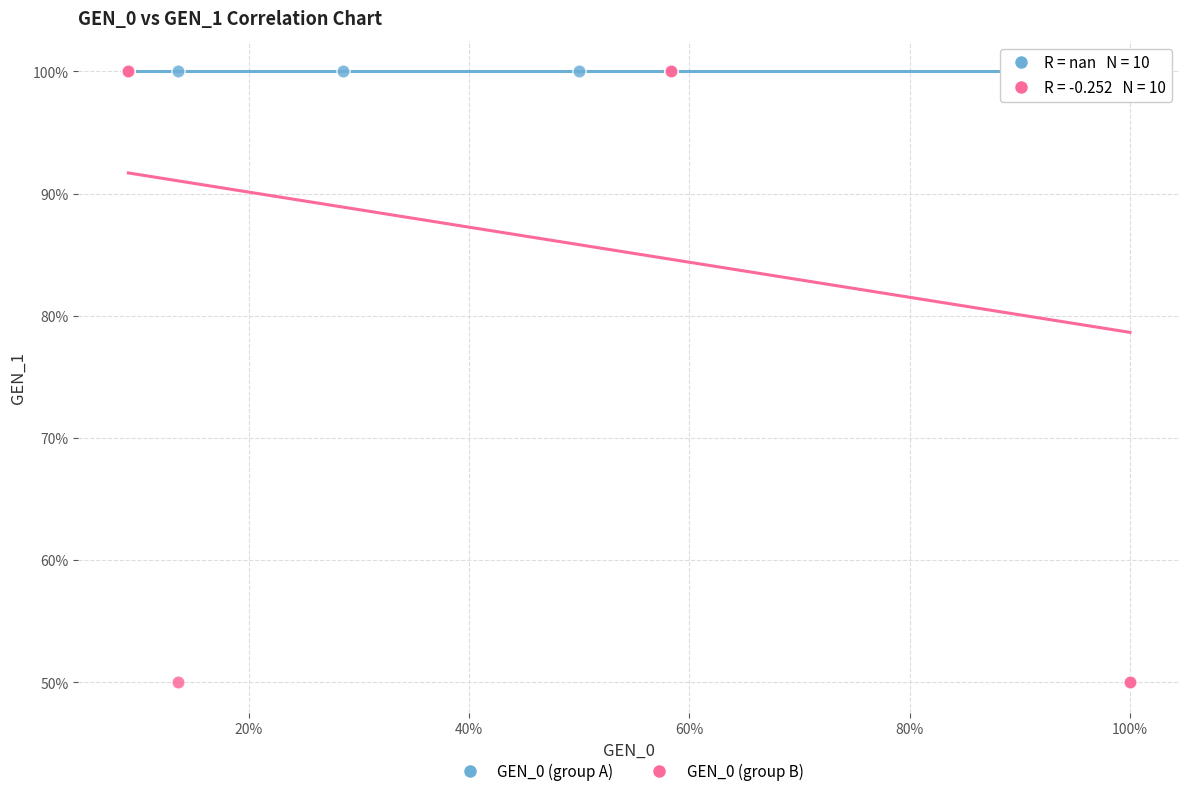

Which series reaches the minimum Y coordinate?

GEN_0 (group B)